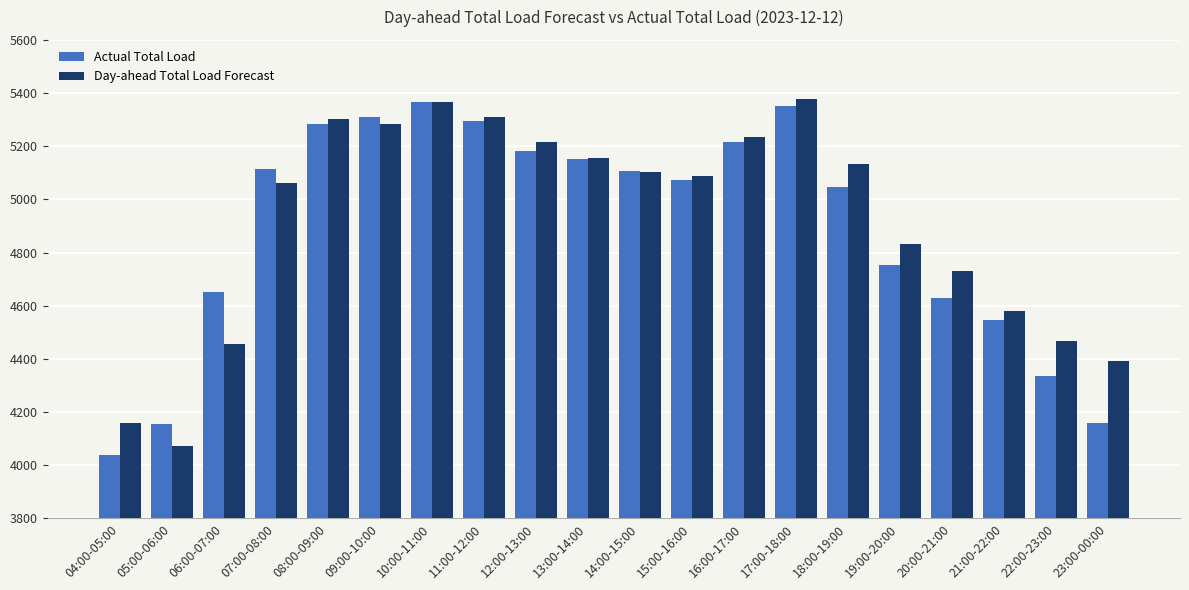

What is the sum of the Actual Total Load values at 06:00-07:00 and 18:00-19:00?

9695